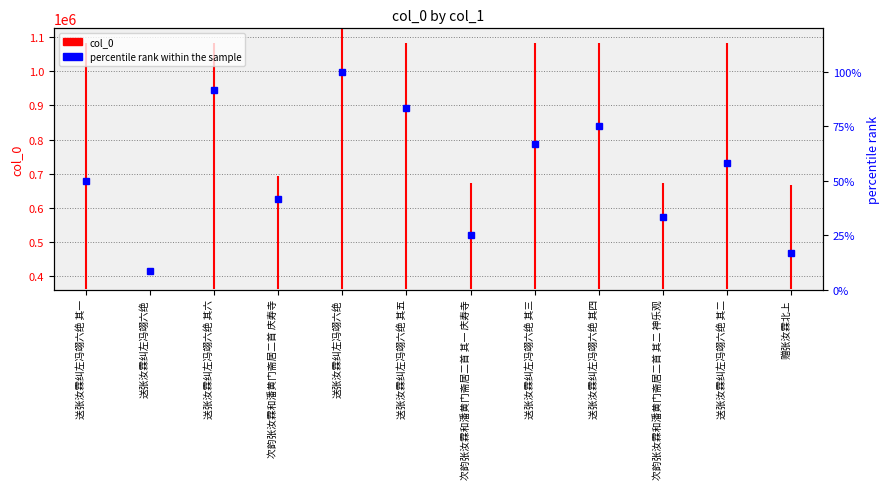

Between 送张汝霖纠左冯翊六绝 其一 and 送张汝霖纠左冯翊六绝 其一, which is larger?

送张汝霖纠左冯翊六绝 其一